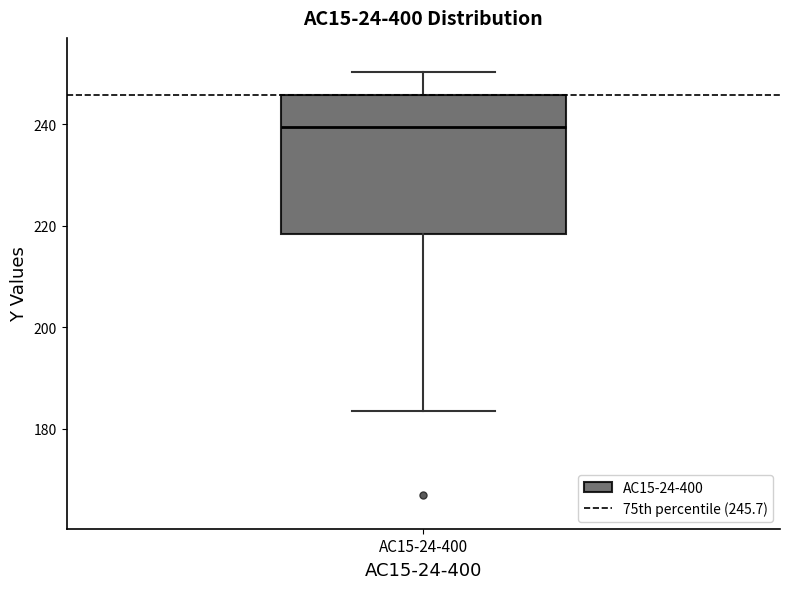

Transcribe this box plot: give where the median line is, the range the box spans, and where the two whiskers end, as read against the y-axis. The values are not printed on the chart, so give them approximately, as read against the axis.

median 240, box 218 to 246, whiskers 184 to 250